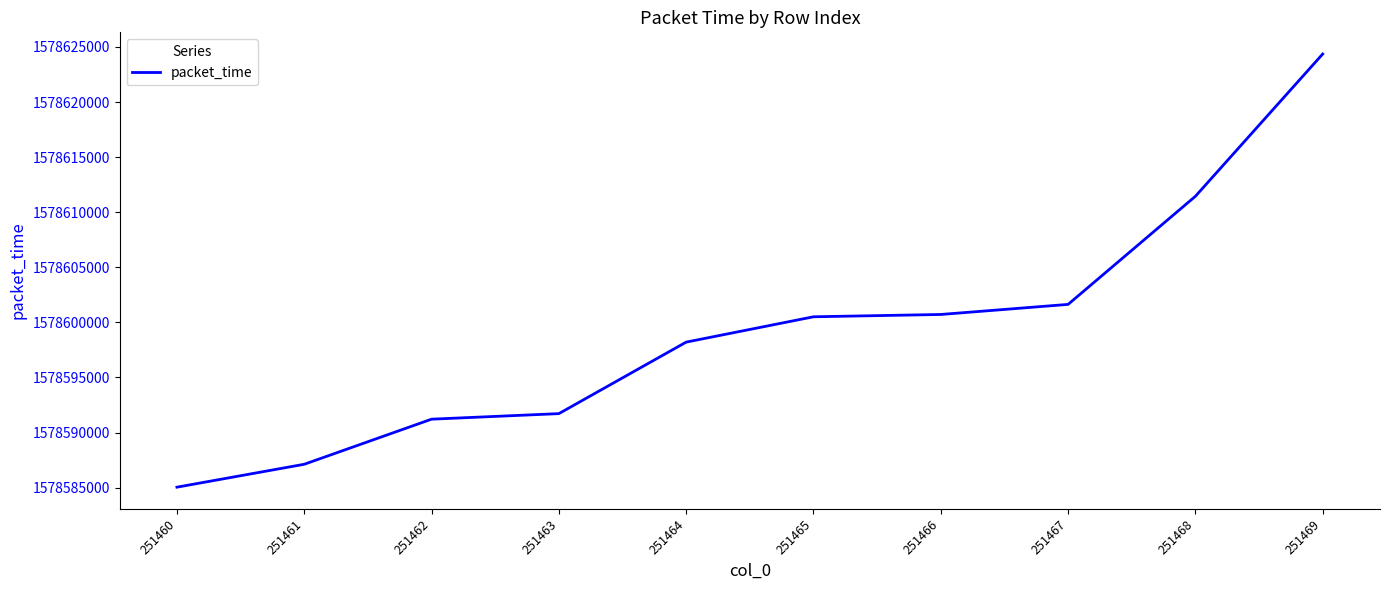

What is the approximate value at 251467?

1578601629.3